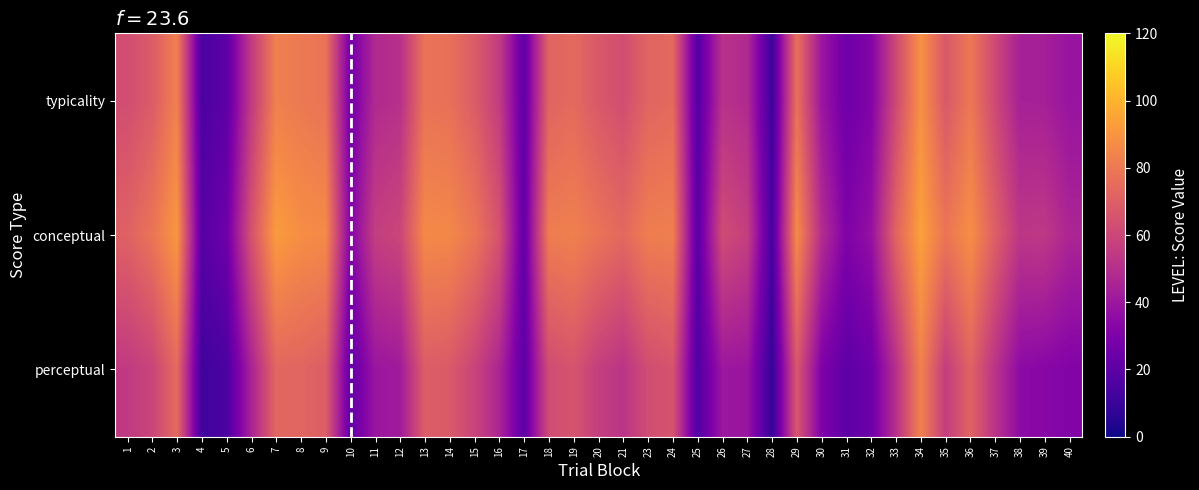

What is the minimum value shown in the chart?

8.6